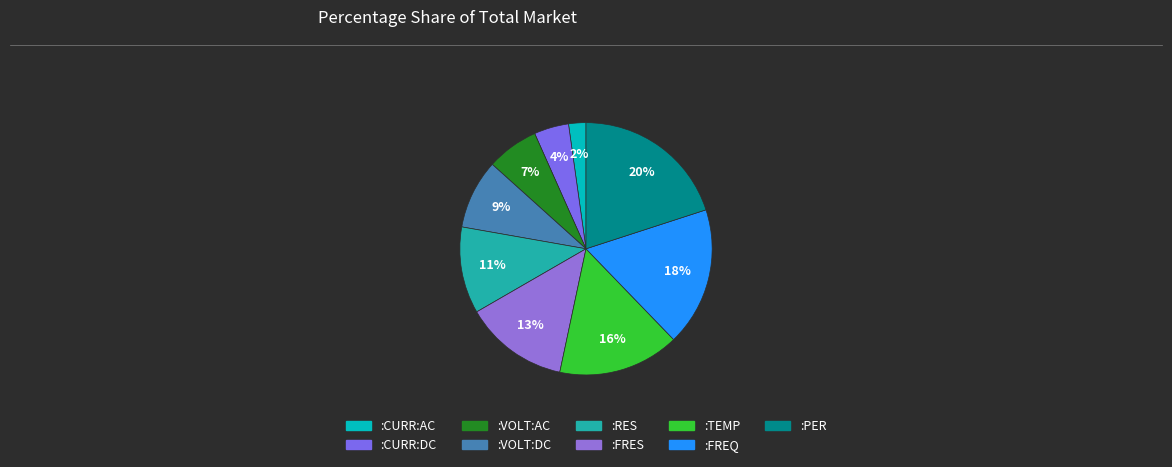

Is there any slice that represents more than half of the pie?

No